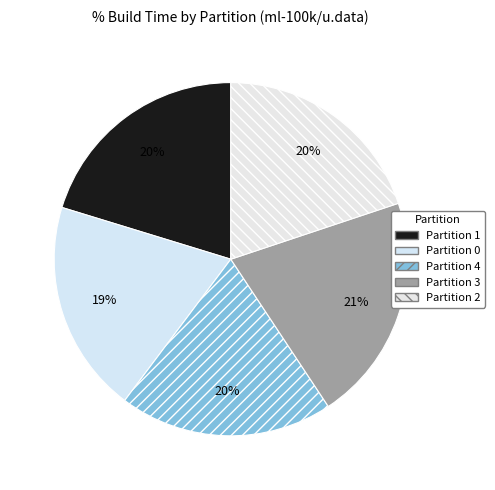

How many slices are in this pie chart?

5